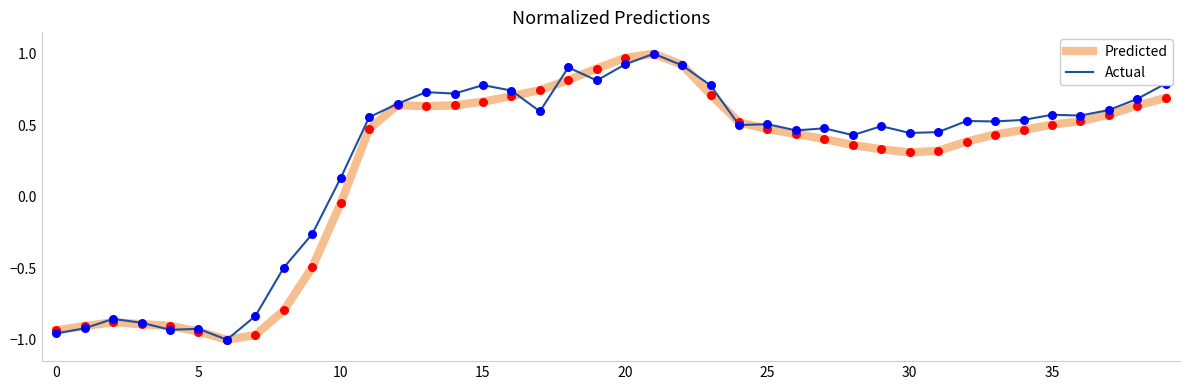

What are all the series names shown in the legend?

Predicted, Actual